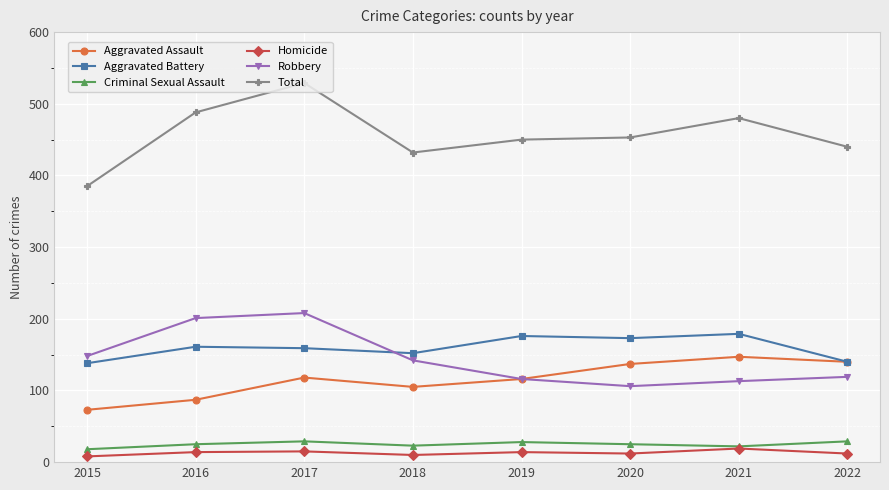

What is the difference between the Aggravated Assault values at 2020 and 2017?

19